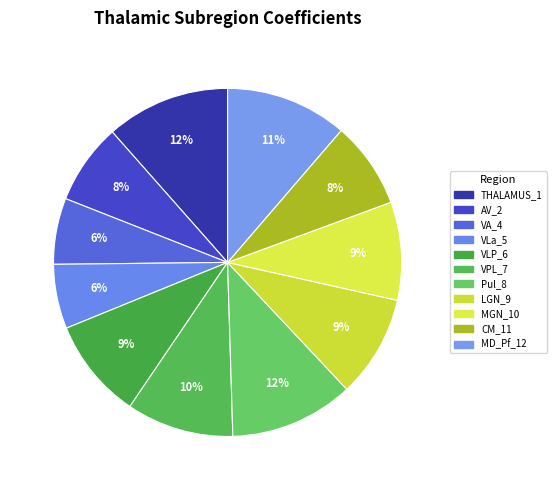

How many segments does this pie chart have?

11